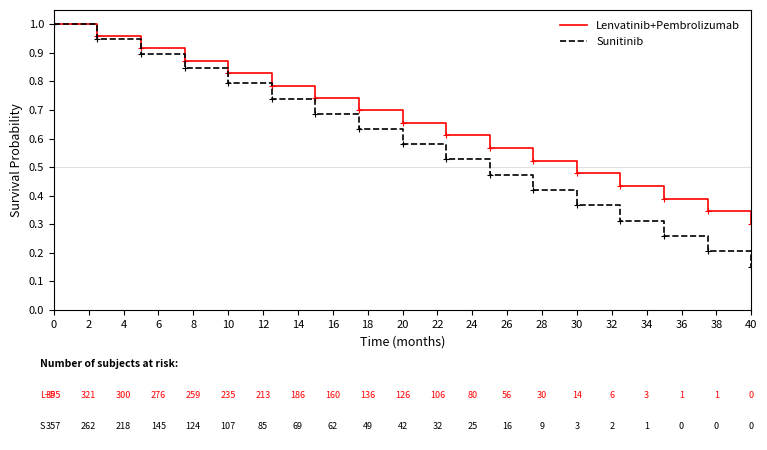

Which series has the largest total across all categories?

Lenvatinib+Pembrolizumab